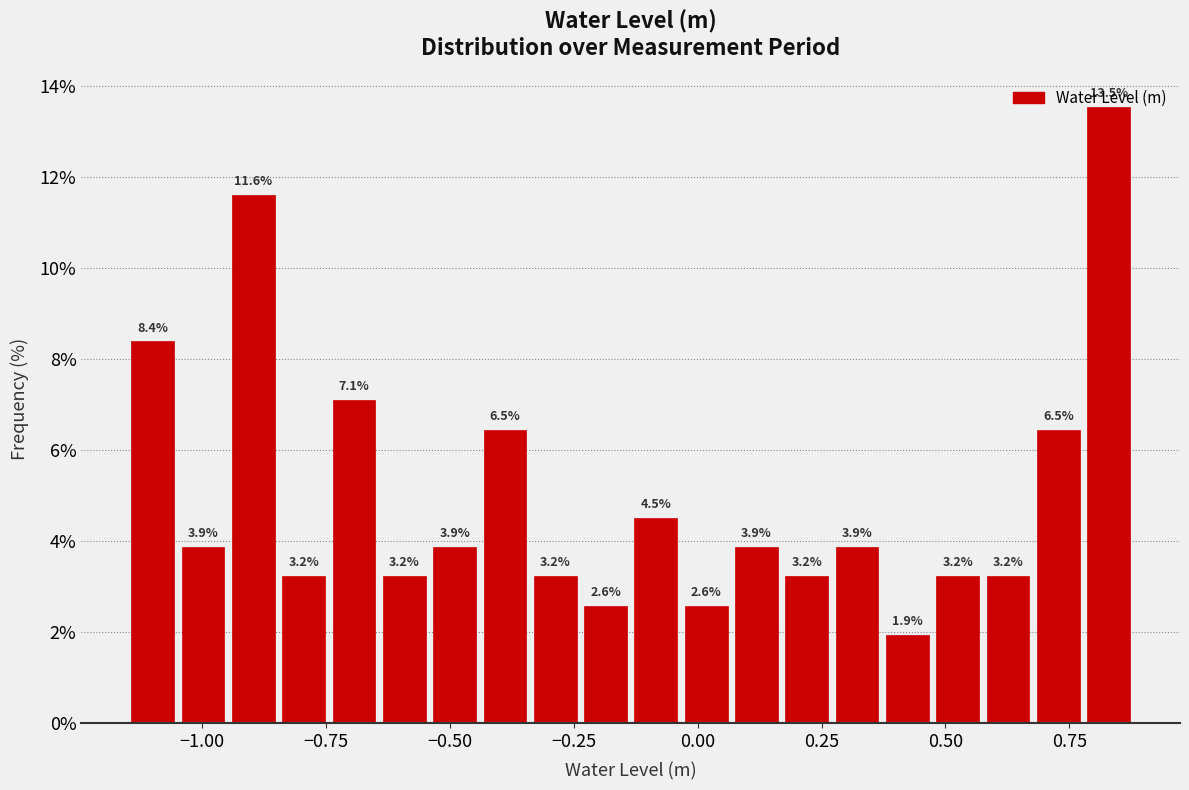

Around what value on the x-axis is the tallest bar? Give the approximate position of its centre, as read against the axis.

0.85